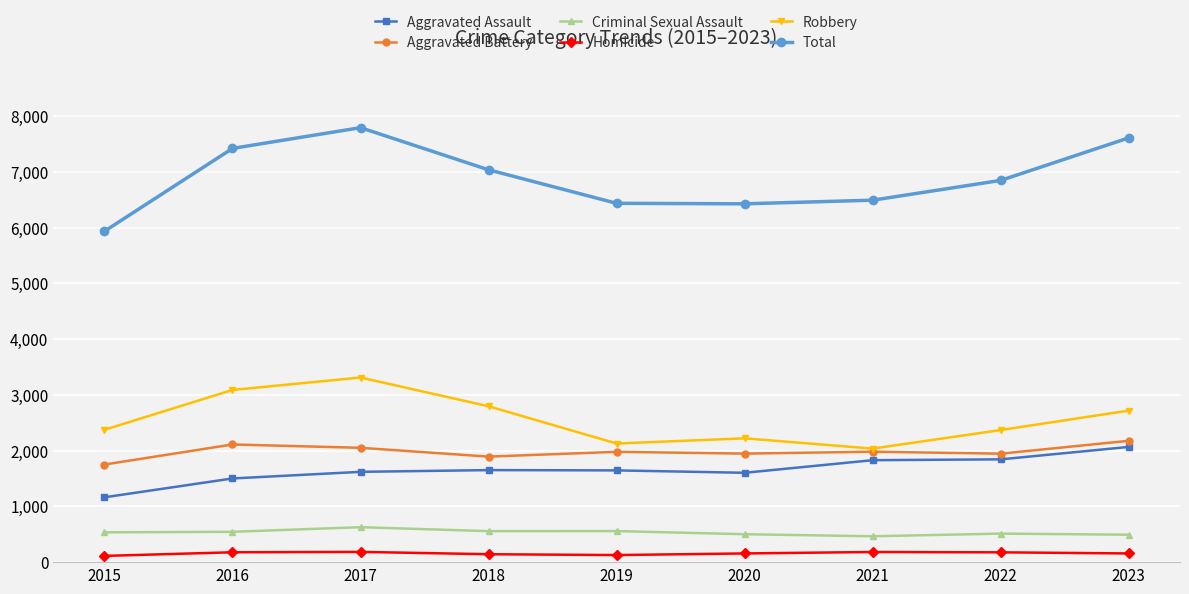

Between 2016 and 2022, which series saw the biggest shift?

Robbery